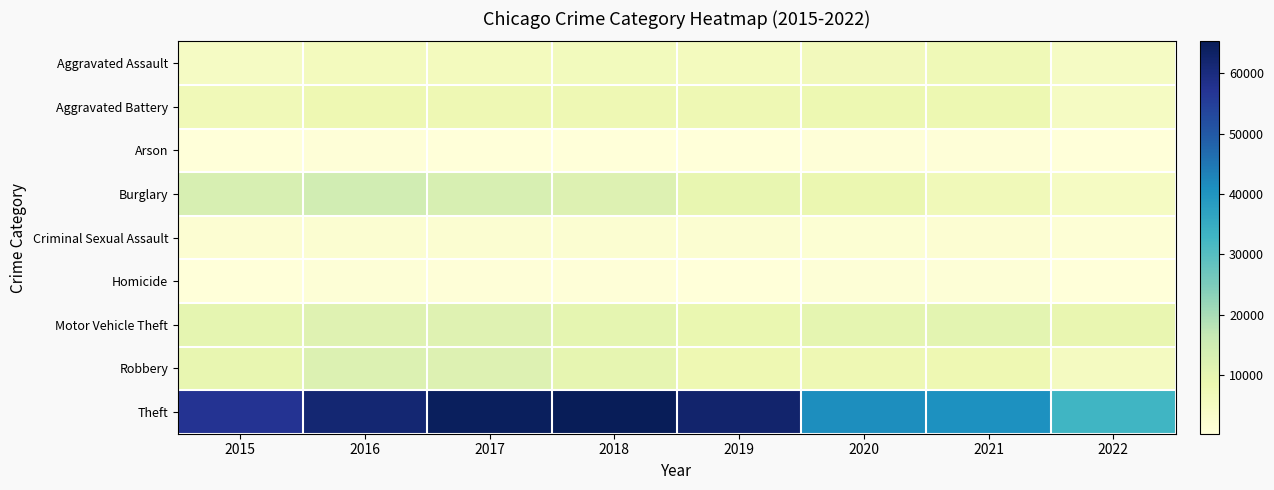

What is the spread (max minus min) of values at 2020?

40706